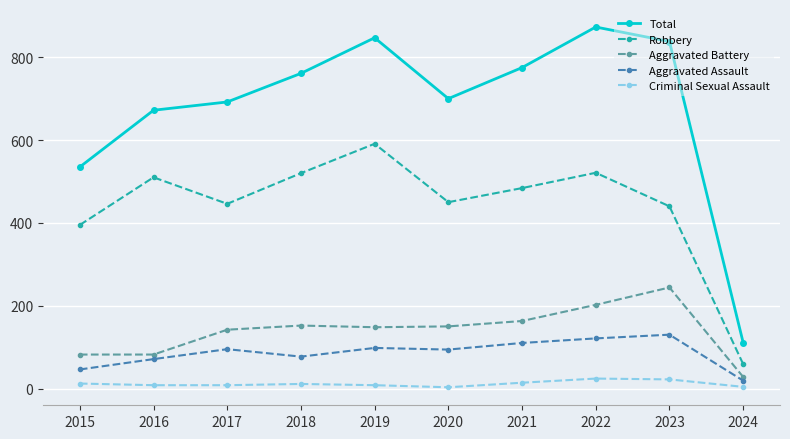

True or false: Criminal Sexual Assault has a value of 8 at 2017.

True